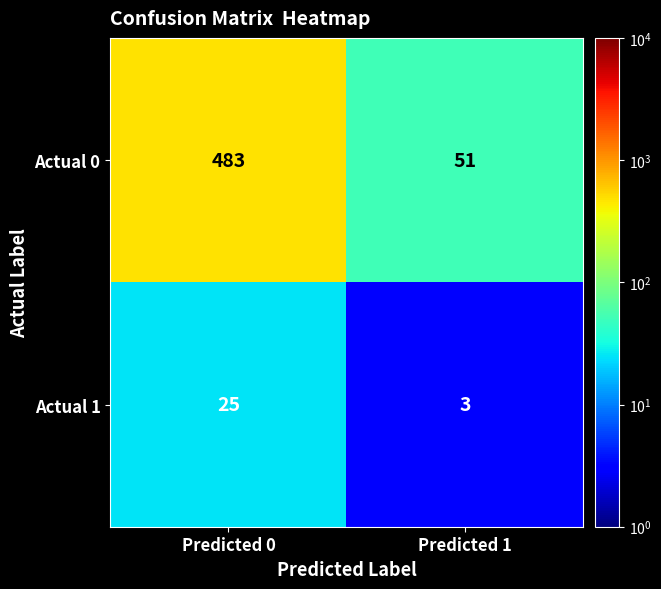

Read the Actual 0 value at Predicted 0.

483